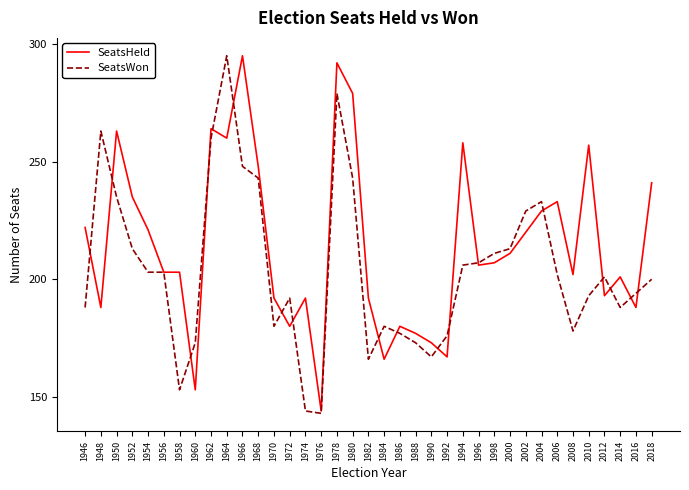

Between 1994 and 2006, which series saw the biggest shift?

SeatsHeld